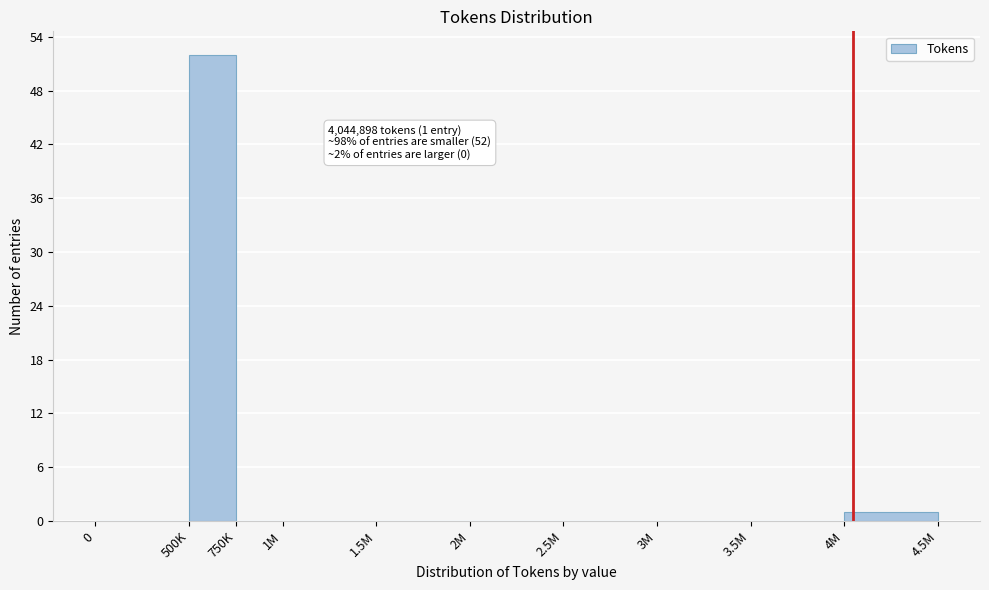

Reading left to right, what are all the values shown in this chart?

0=0	500K=52	750K=0	1M=0	1.5M=0	2M=0	2.5M=0	3M=0	3.5M=0	4M=1